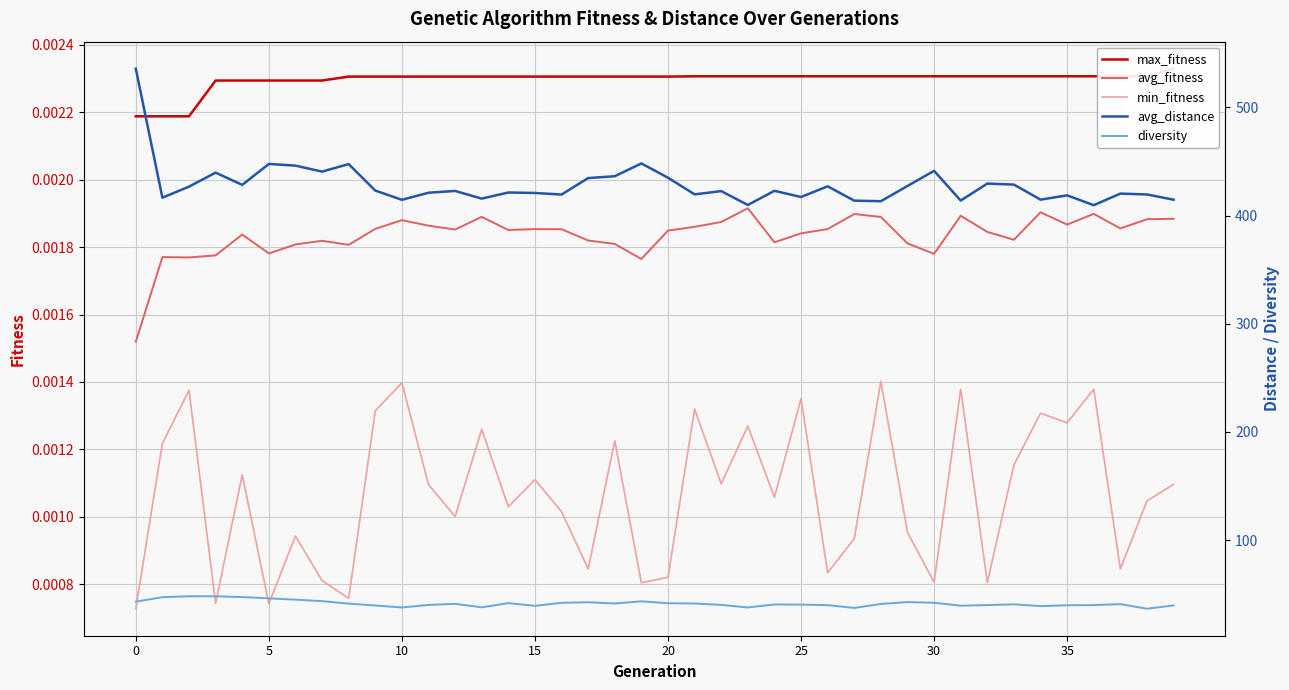

Does the chart display data point markers on the line(s)?

No